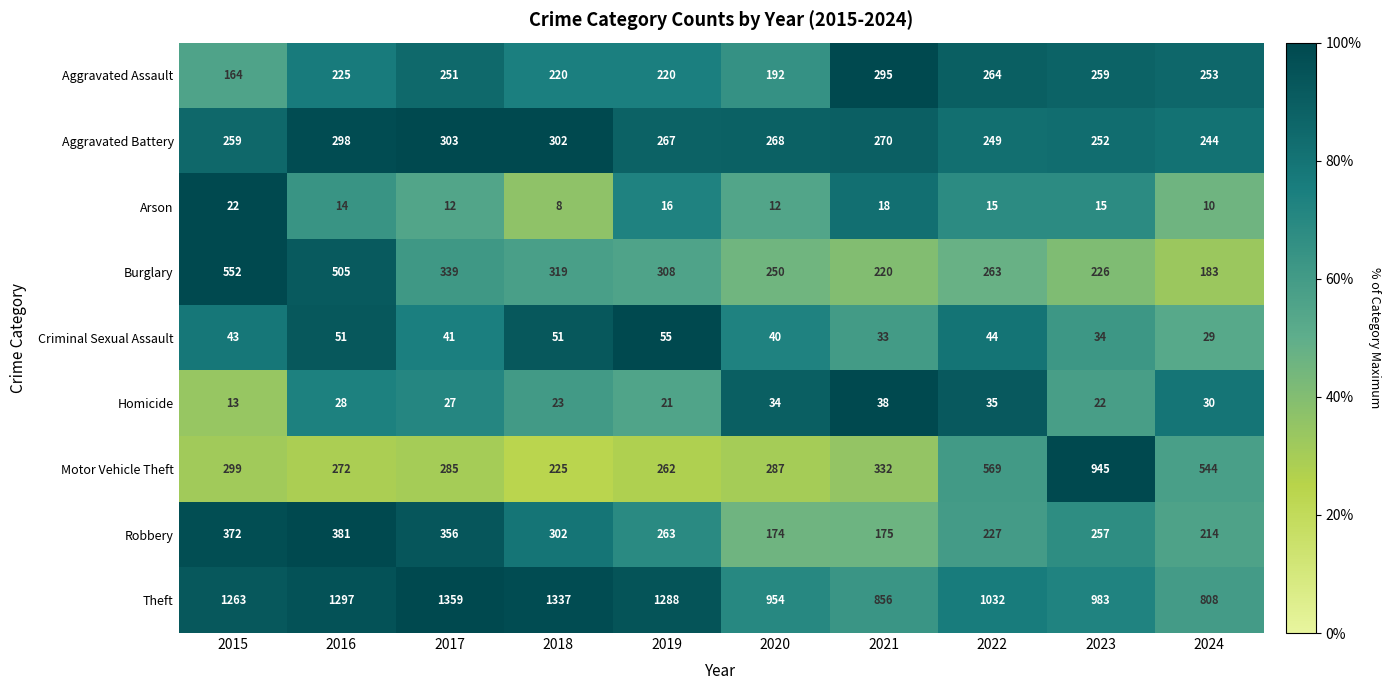

Which series changed the most between 2018 and 2020?

Theft